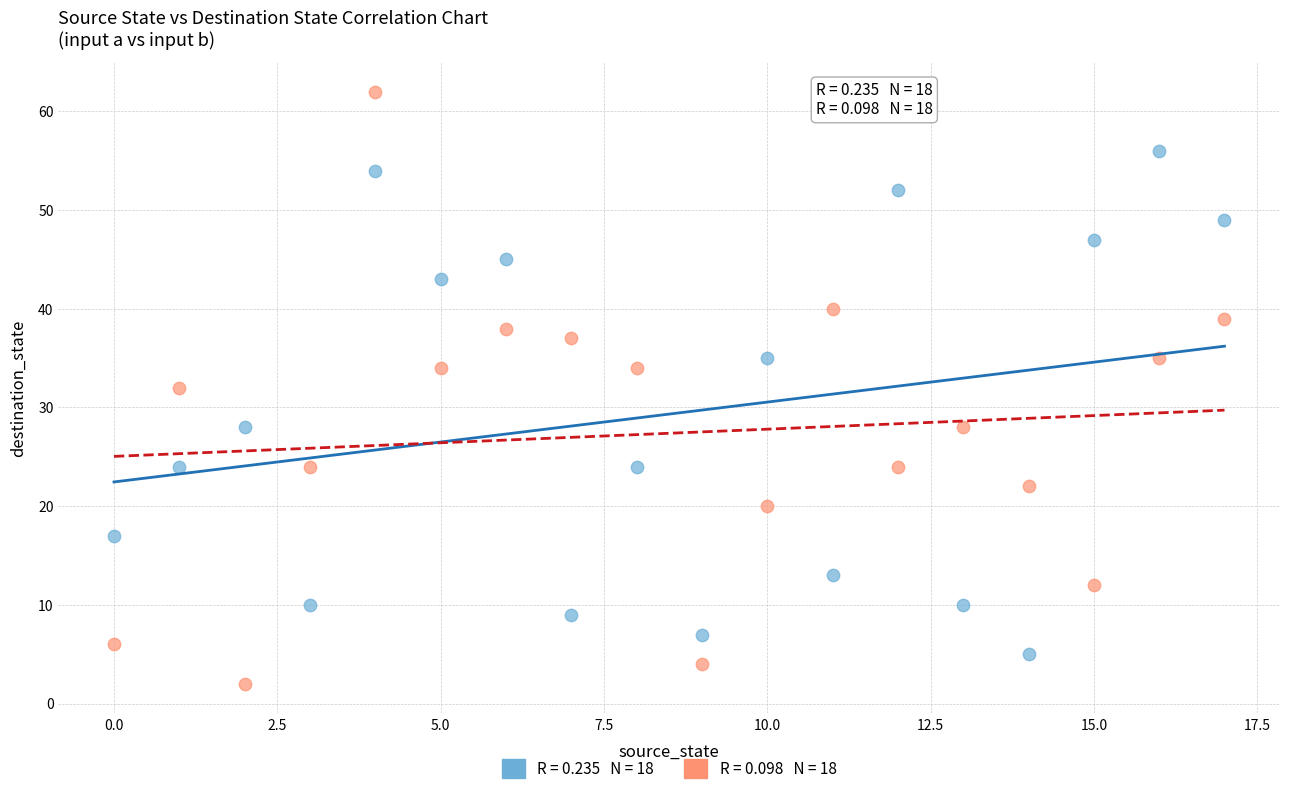

Across all data points, what is the range of Y values (max minus min)?

60